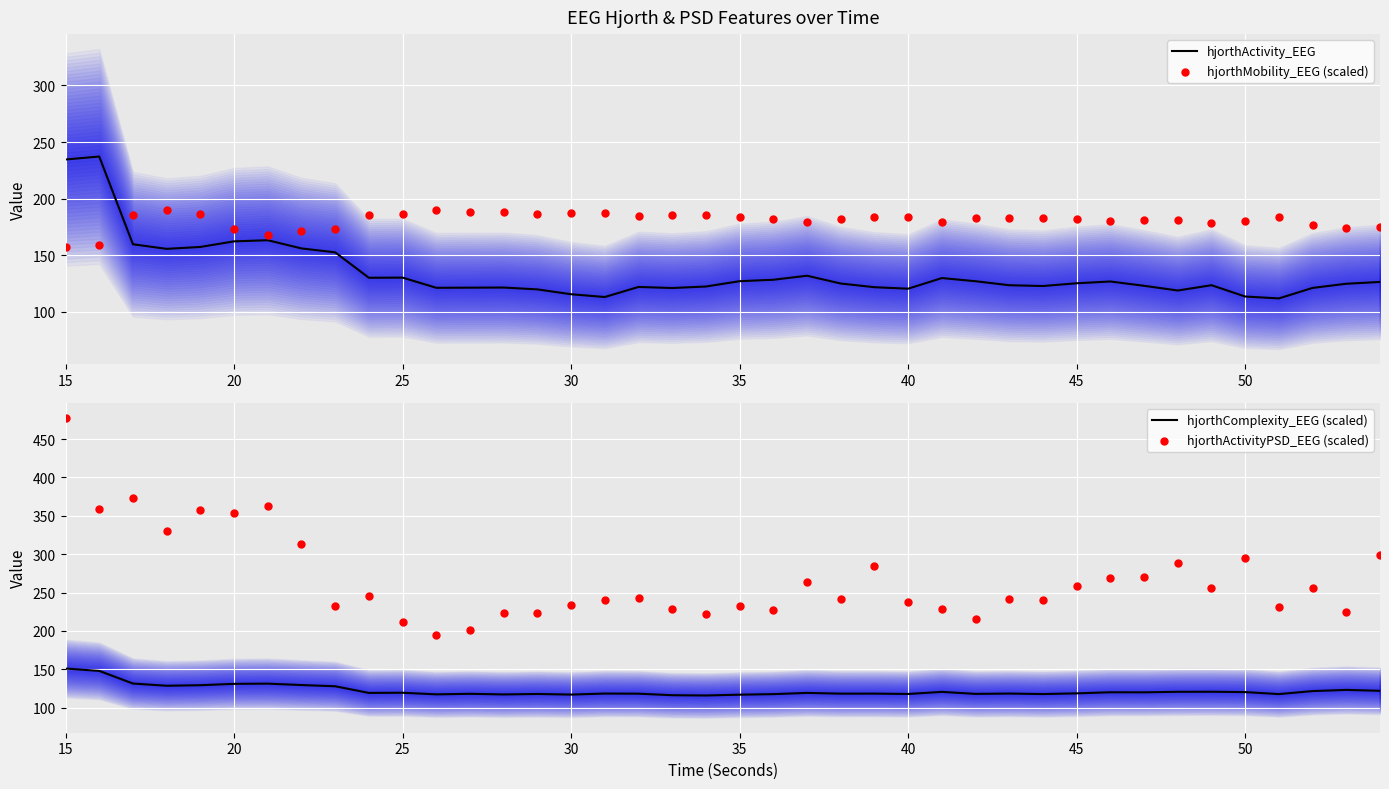

At how many categories does at least one series exceed 256?

17